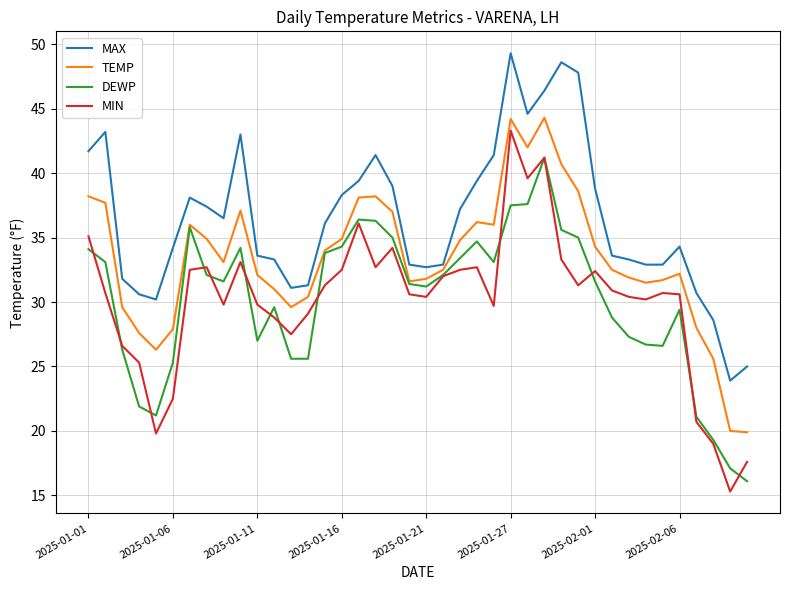

What are all the series names shown in the legend?

MAX, TEMP, DEWP, MIN